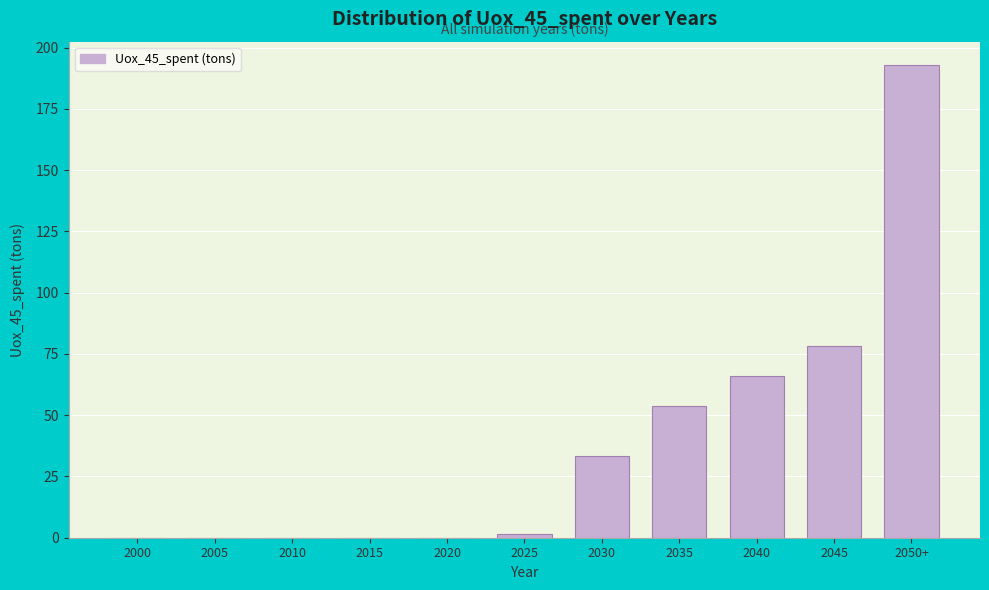

Reading right to left, what are all the values shown in this chart?

2050+=192.8	2045=78.2	2040=66.1	2035=54.0	2030=33.3	2025=1.6	2020=0.0	2015=0.0	2010=0.0	2005=0.0	2000=0.0